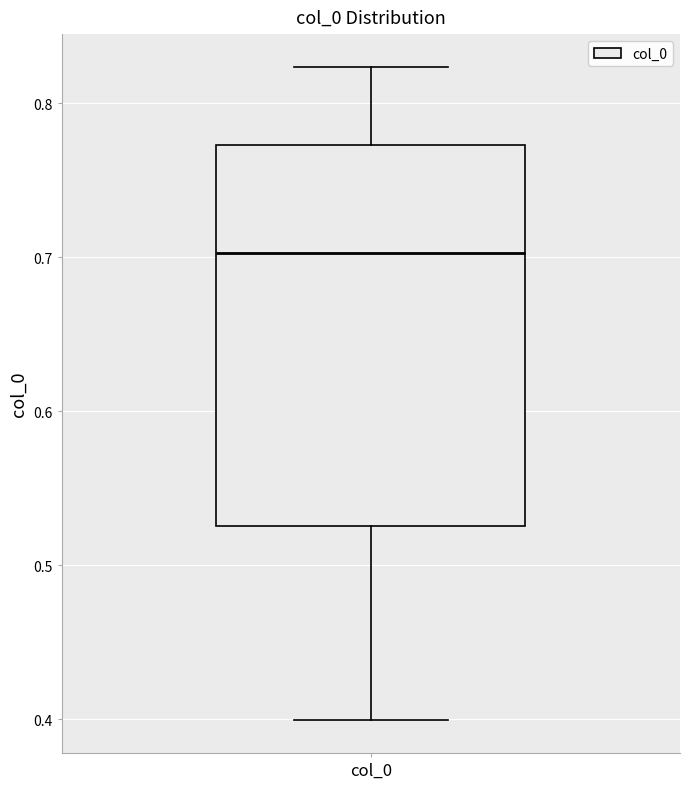

Transcribe this box plot: give where the median line is, the range the box spans, and where the two whiskers end, as read against the y-axis. The values are not printed on the chart, so give them approximately, as read against the axis.

median 0.70, box 0.53 to 0.77, whiskers 0.40 to 0.82